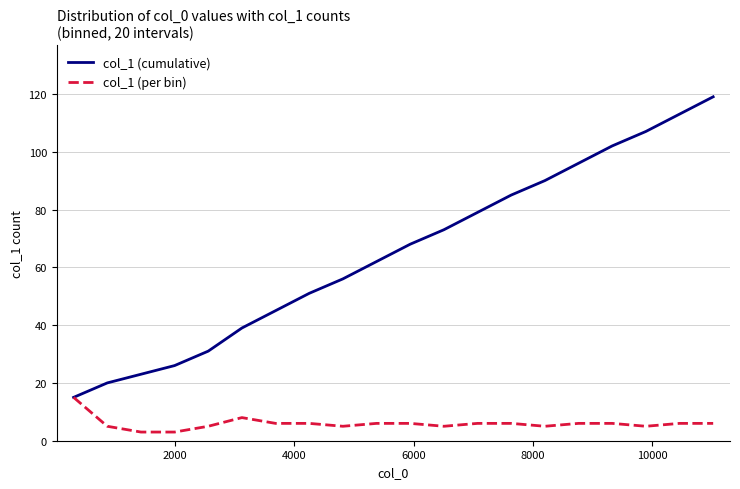

Which series has the widest spread of values?

col_1 (cumulative)